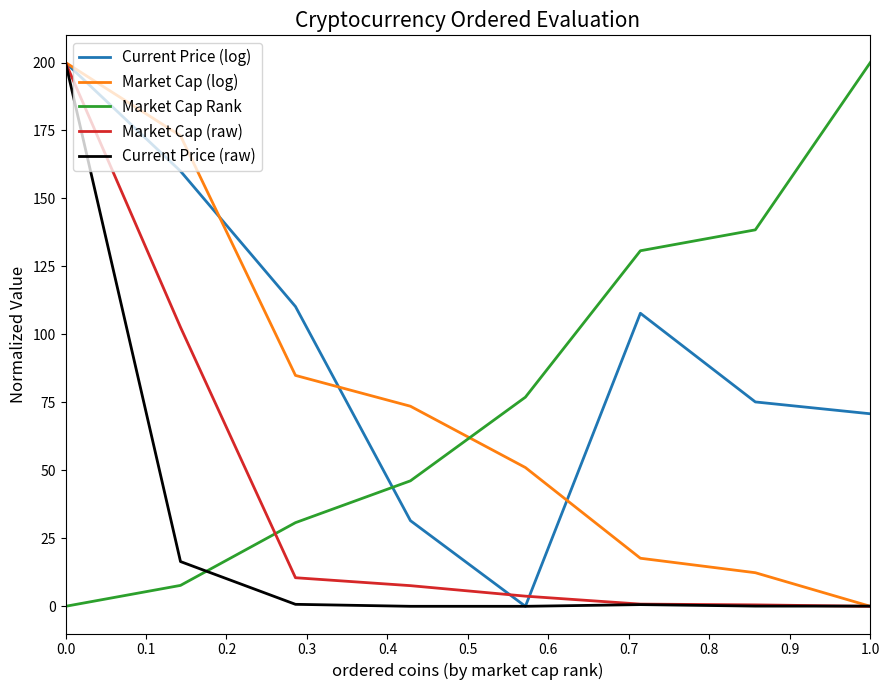

Which series has the largest total across all categories?

Current Price (log)